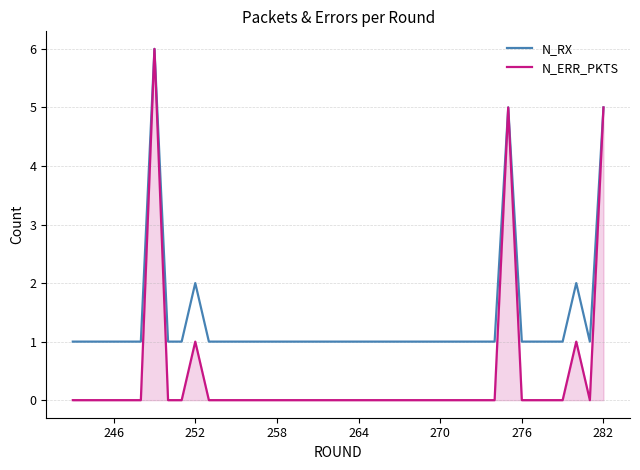

Which series has the largest total across all categories?

N_RX